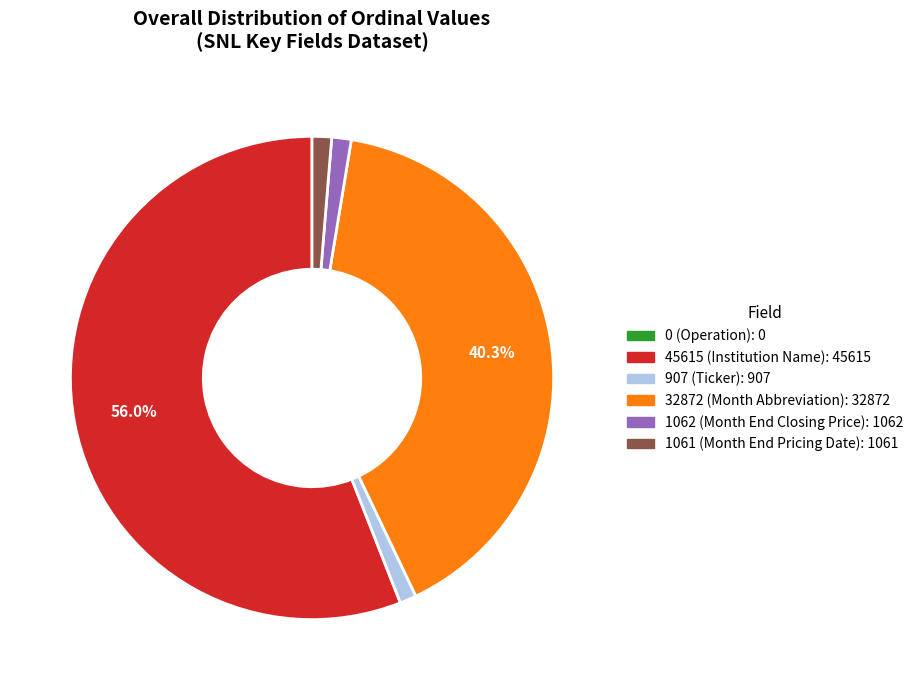

Is there any slice that represents more than half of the pie?

Yes